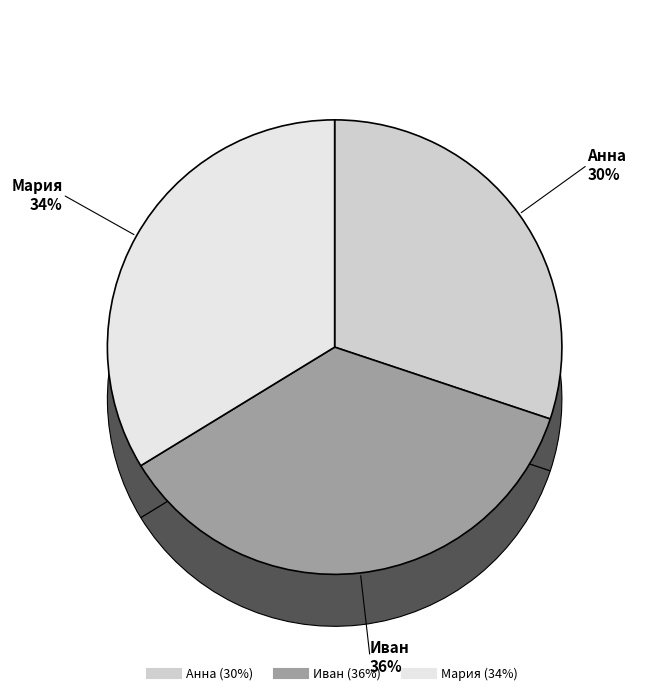

What is the change in value from Иван to Мария?

-2